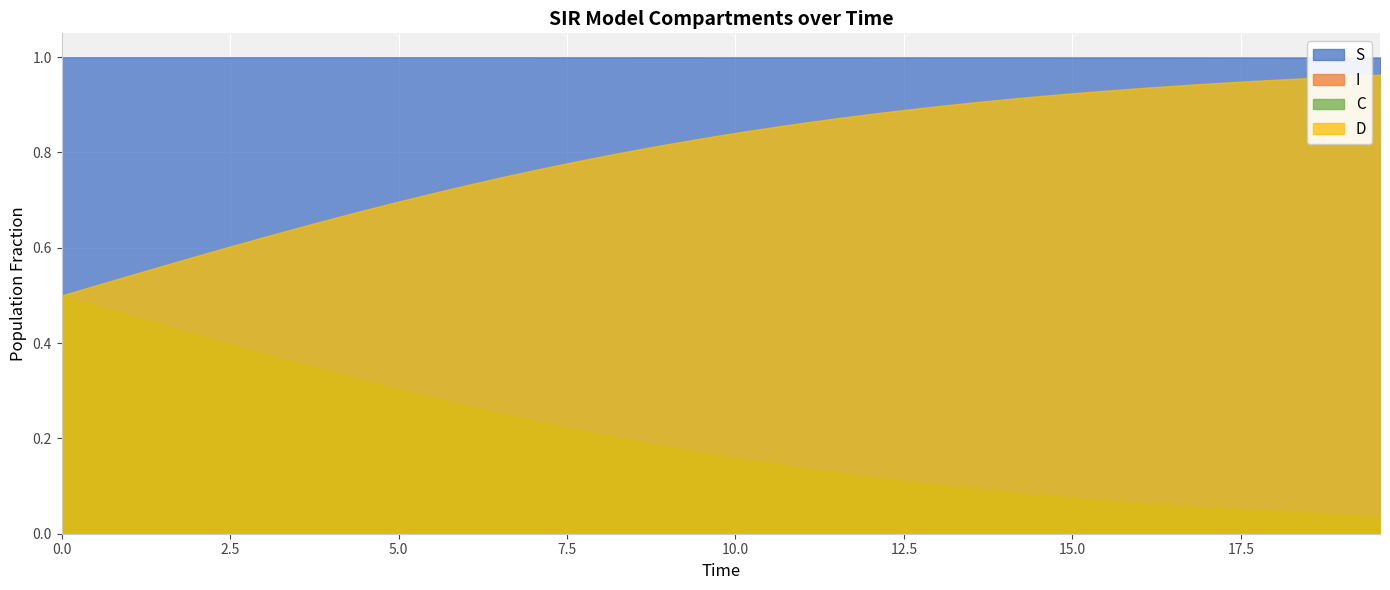

True or false: C and I cross at least once.

False